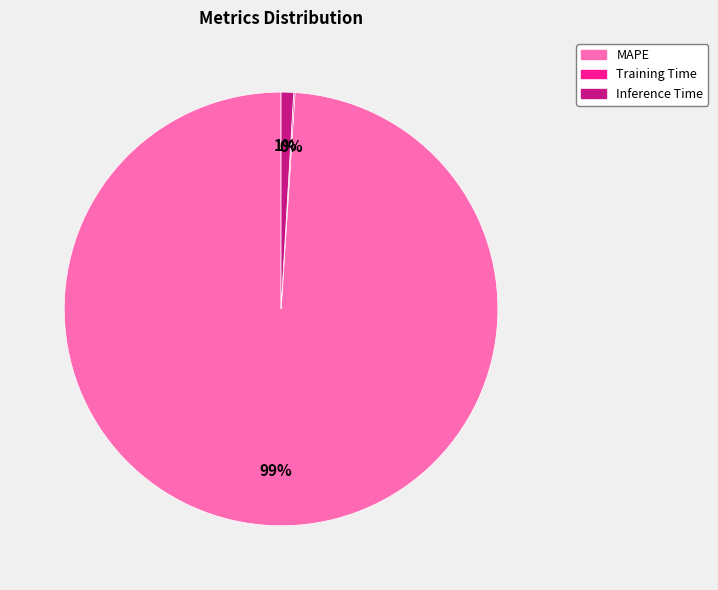

What is the largest slice in the pie chart?

MAPE